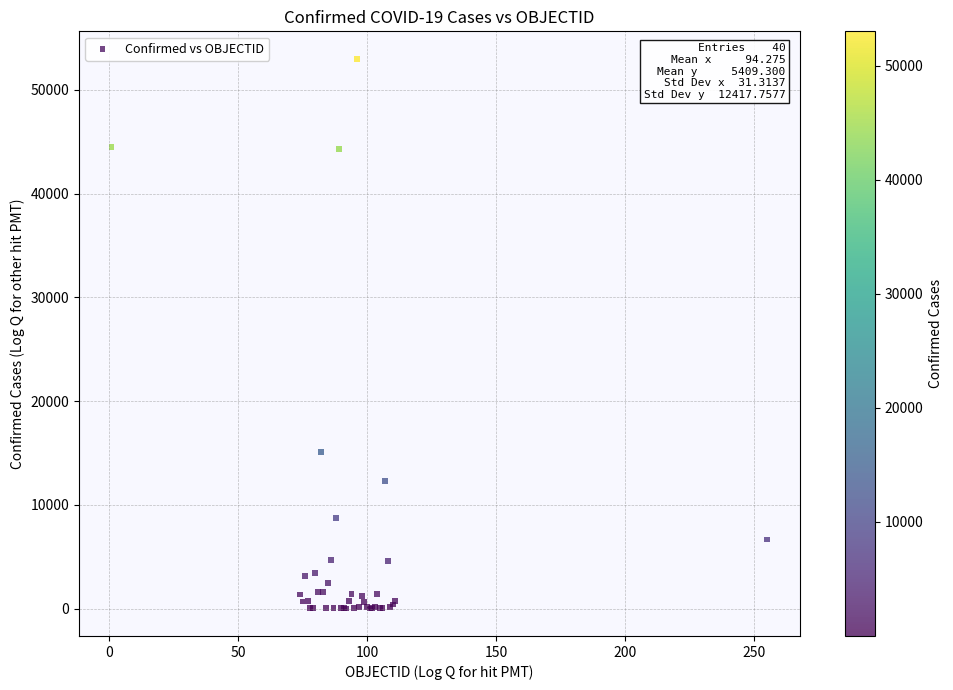

What Y value in the scatter plot is closest to 26501?

15071